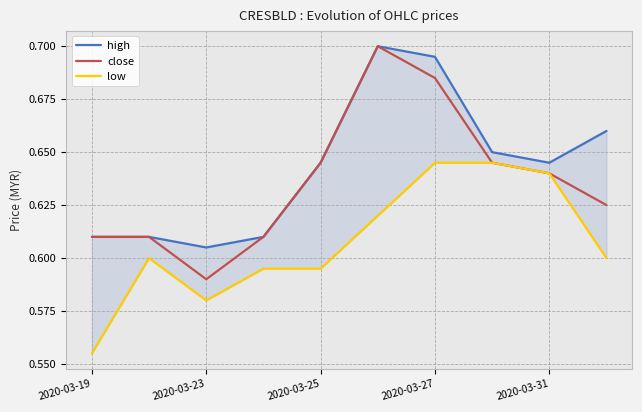

How many interior local valleys does the close series have?

1